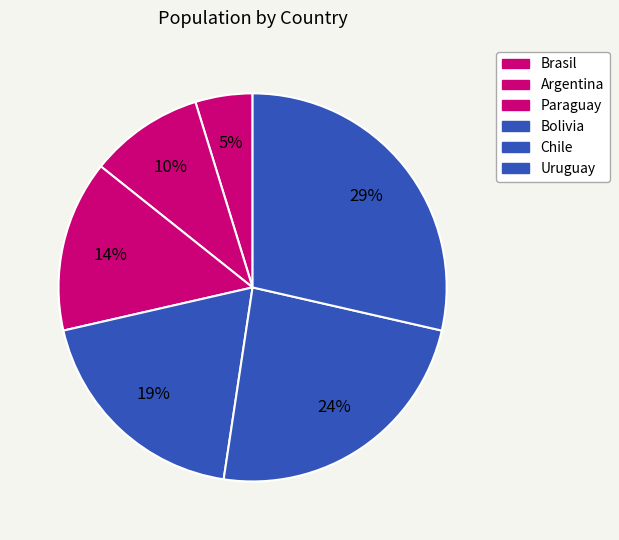

To the nearest percent, what percentage of the pie is Bolivia?

19%